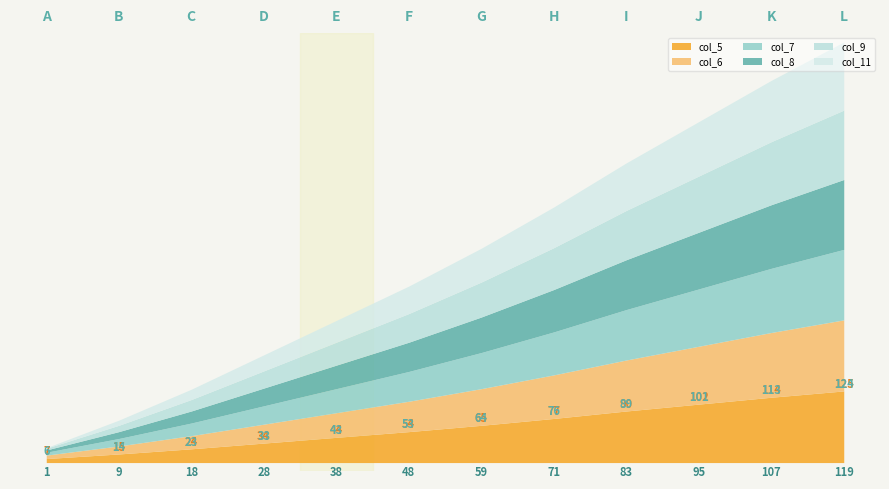

What are all the series names shown in the legend?

col_5, col_6, col_7, col_8, col_9, col_11